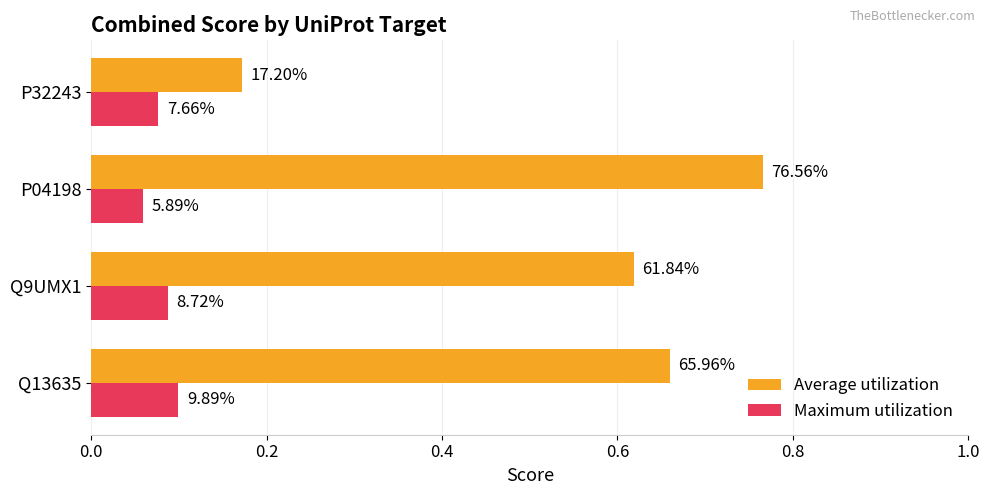

At how many categories does at least one series exceed 0?

4